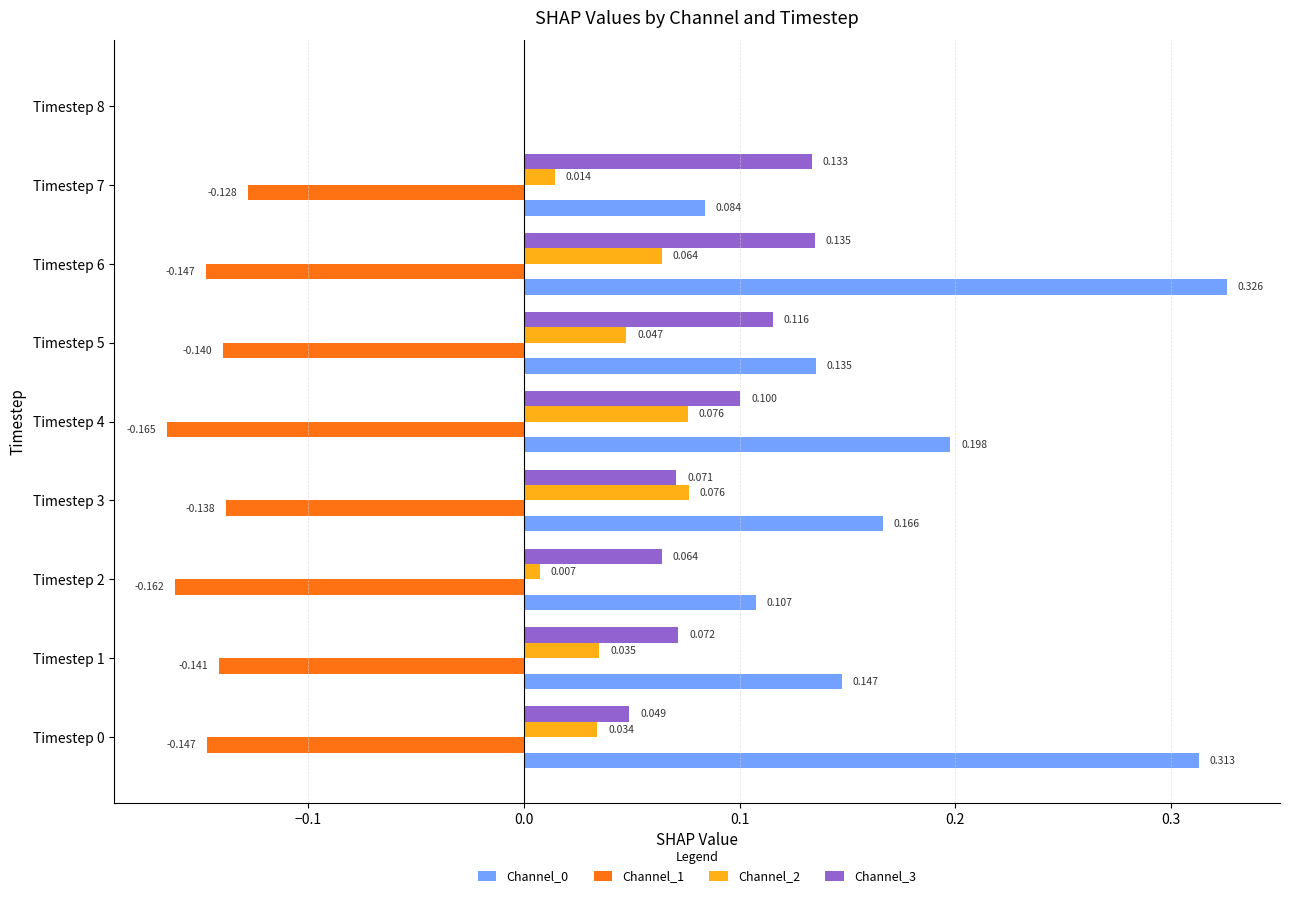

Is the value of Channel_1 at Timestep 1 greater than the value of Channel_3 at Timestep 8?

No